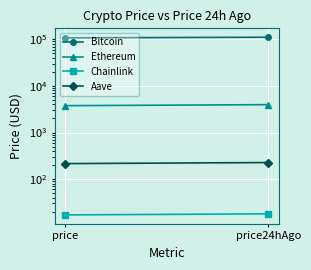

What is the highest value of the Ethereum series?

3961.8